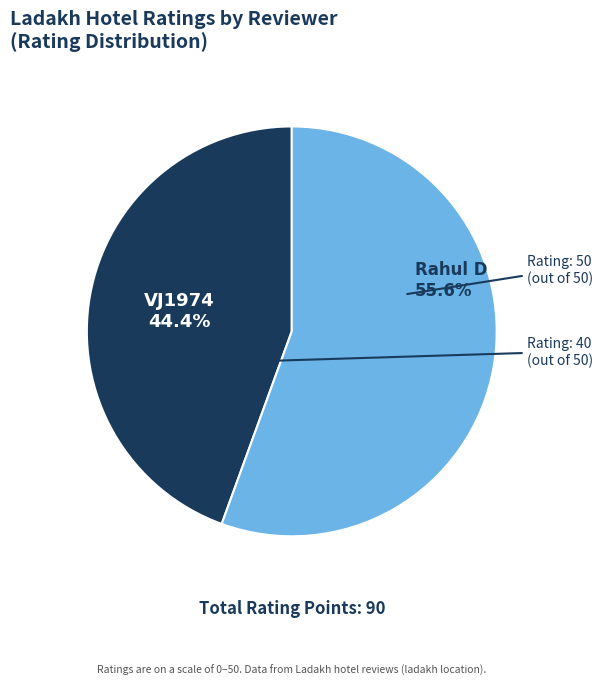

What portion of the pie excludes Rahul D?

44.4%